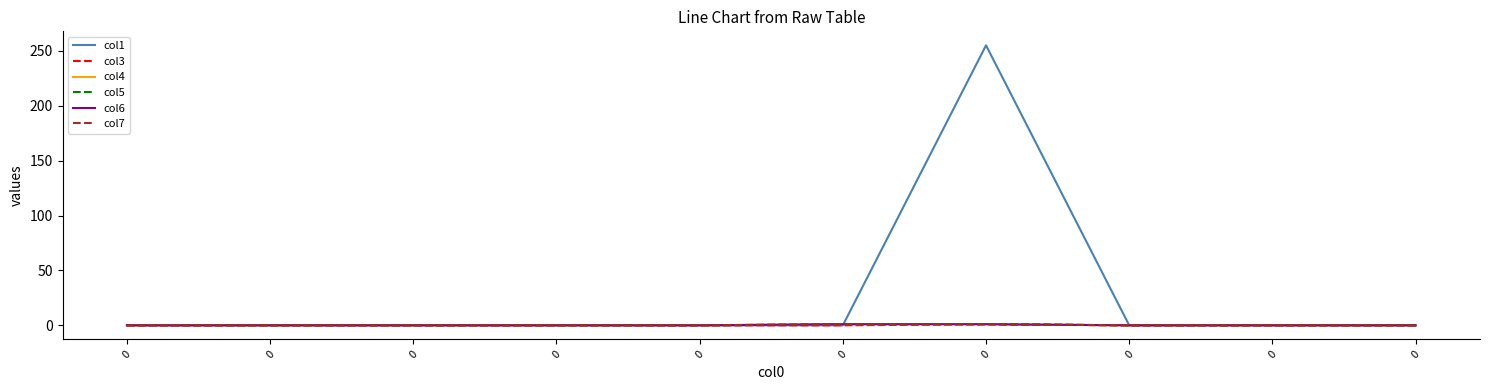

True or false: col4 has a value of 2 at 0.

False